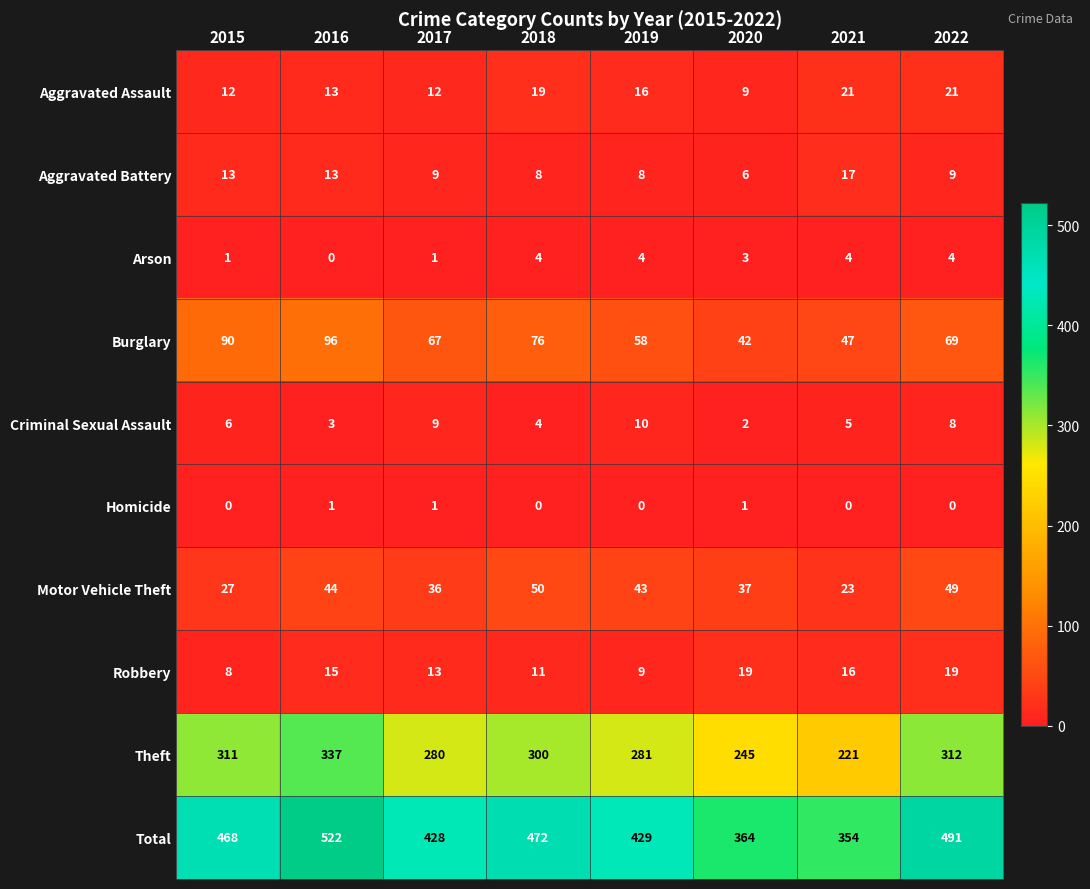

What is the minimum value for Total?

354